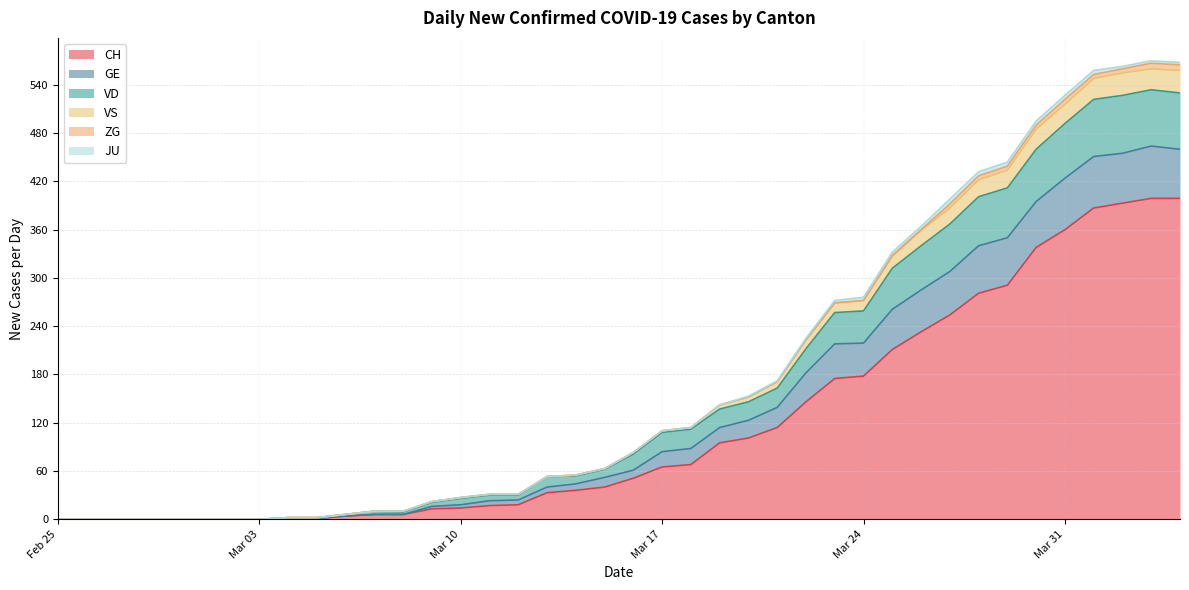

True or false: GE has more than 2 interior local peaks.

False